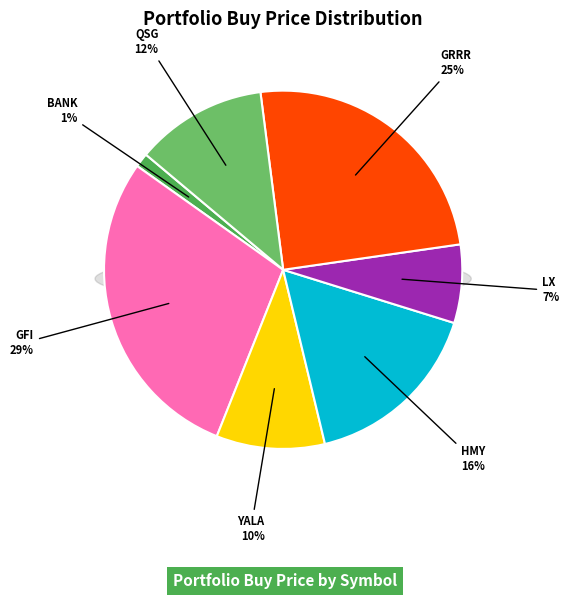

To the nearest percent, what portion does LX represent?

7%